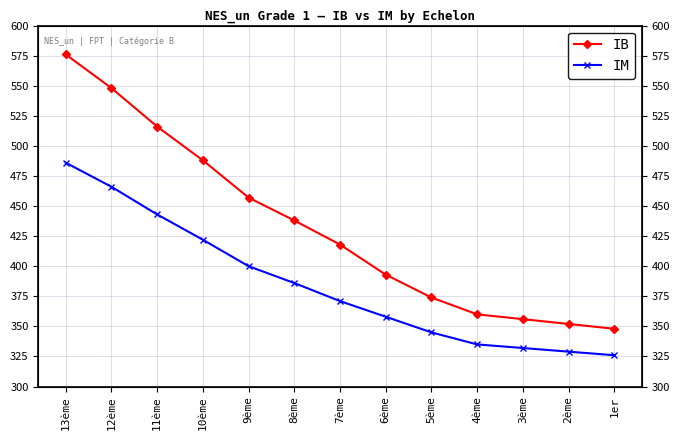

True or false: IB and IM intersect in this chart.

False